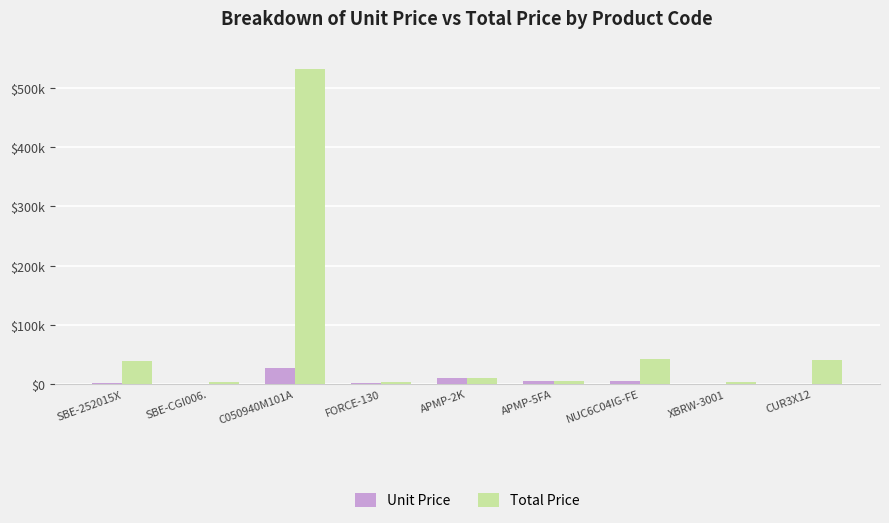

At which category does the chart reach its peak across all series?

C050940M101A